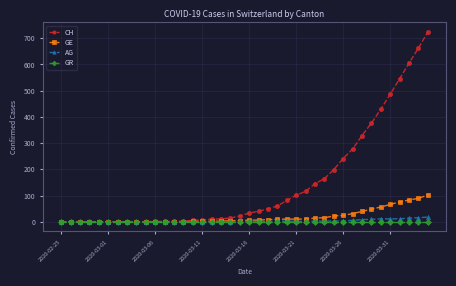

Which series has the largest total across all categories?

CH